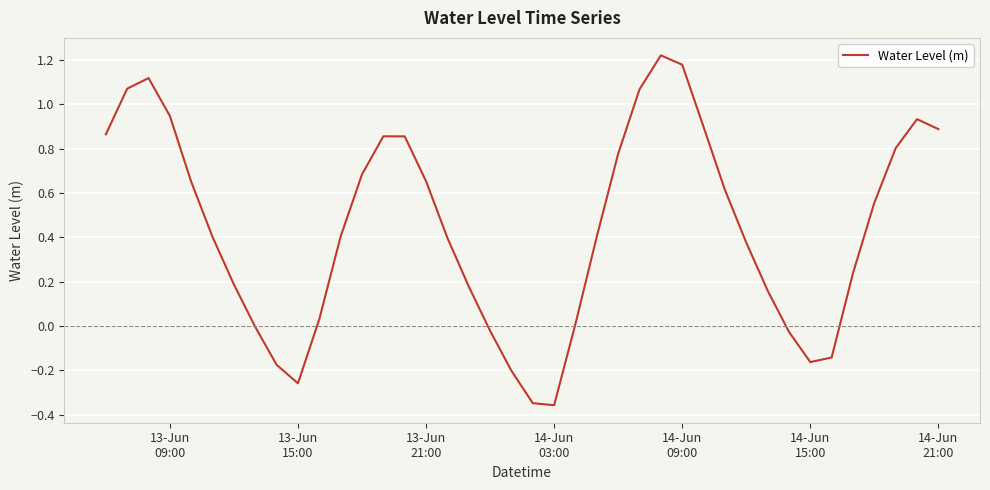

What is the maximum value shown in the chart?

1.2